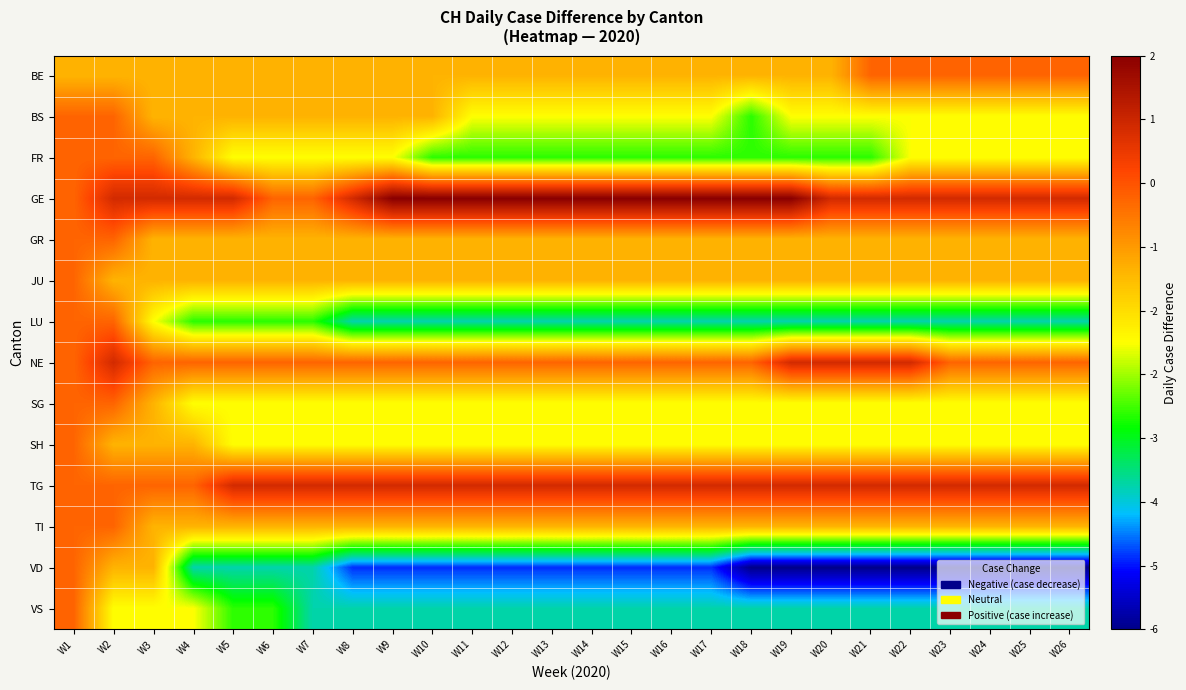

Reading left to right, extract all data points from this chart.

BE: W1=-1	W2=-1	W3=-1	W4=-1	W5=-1	W6=-1	W7=-1	W8=-1	W9=-1	W10=-1	W11=-1	W12=-1	W13=-1	W14=-1	W15=-1	W16=-1	W17=-1	W18=-1	W19=-1	W20=-1	W21=0	W22=0	W23=0	W24=0	W25=0	W26=0
BS: W1=0	W2=0	W3=-1	W4=-1	W5=-1	W6=-1	W7=-1	W8=-1	W9=-1	W10=-1	W11=-2	W12=-2	W13=-2	W14=-2	W15=-2	W16=-2	W17=-2	W18=-3	W19=-2	W20=-2	W21=-2	W22=-2	W23=-2	W24=-2	W25=-2	W26=-2
FR: W1=0	W2=0	W3=0	W4=-1	W5=-2	W6=-2	W7=-2	W8=-2	W9=-2	W10=-3	W11=-3	W12=-3	W13=-3	W14=-3	W15=-3	W16=-3	W17=-3	W18=-3	W19=-3	W20=-3	W21=-3	W22=-2	W23=-2	W24=-2	W25=-2	W26=-2
GE: W1=0	W2=1	W3=1	W4=1	W5=1	W6=0	W7=0	W8=1	W9=2	W10=2	W11=2	W12=2	W13=2	W14=2	W15=2	W16=2	W17=2	W18=2	W19=2	W20=1	W21=1	W22=1	W23=1	W24=1	W25=1	W26=1
GR: W1=0	W2=0	W3=-1	W4=-1	W5=-1	W6=-1	W7=-1	W8=-1	W9=-1	W10=-1	W11=-1	W12=-1	W13=-1	W14=-1	W15=-1	W16=-1	W17=-1	W18=-1	W19=-1	W20=-1	W21=-1	W22=-1	W23=-1	W24=-1	W25=-1	W26=-1
JU: W1=0	W2=-1	W3=-1	W4=-1	W5=-1	W6=-1	W7=-1	W8=-1	W9=-1	W10=-1	W11=-1	W12=-1	W13=-1	W14=-1	W15=-1	W16=-1	W17=-1	W18=-1	W19=-1	W20=-1	W21=-1	W22=-1	W23=-1	W24=-1	W25=-1	W26=-1
LU: W1=0	W2=0	W3=-2	W4=-3	W5=-3	W6=-3	W7=-3	W8=-4	W9=-4	W10=-4	W11=-4	W12=-4	W13=-4	W14=-4	W15=-4	W16=-4	W17=-4	W18=-4	W19=-4	W20=-4	W21=-4	W22=-4	W23=-4	W24=-4	W25=-4	W26=-4
NE: W1=0	W2=1	W3=0	W4=0	W5=0	W6=0	W7=0	W8=0	W9=0	W10=0	W11=0	W12=0	W13=0	W14=0	W15=0	W16=0	W17=0	W18=0	W19=1	W20=1	W21=1	W22=1	W23=0	W24=0	W25=0	W26=0
SG: W1=0	W2=0	W3=-1	W4=-2	W5=-2	W6=-2	W7=-2	W8=-2	W9=-2	W10=-2	W11=-2	W12=-2	W13=-2	W14=-2	W15=-2	W16=-2	W17=-2	W18=-2	W19=-2	W20=-2	W21=-2	W22=-2	W23=-2	W24=-2	W25=-2	W26=-2
SH: W1=0	W2=-1	W3=-1	W4=-1	W5=-2	W6=-2	W7=-2	W8=-2	W9=-2	W10=-2	W11=-2	W12=-2	W13=-2	W14=-2	W15=-2	W16=-2	W17=-2	W18=-2	W19=-2	W20=-2	W21=-2	W22=-2	W23=-2	W24=-2	W25=-2	W26=-2
TG: W1=0	W2=0	W3=0	W4=0	W5=1	W6=1	W7=1	W8=1	W9=1	W10=1	W11=1	W12=1	W13=1	W14=1	W15=1	W16=1	W17=1	W18=1	W19=1	W20=1	W21=1	W22=1	W23=1	W24=1	W25=1	W26=1
TI: W1=0	W2=0	W3=-1	W4=-1	W5=-1	W6=-1	W7=-1	W8=-1	W9=-1	W10=-1	W11=-1	W12=-1	W13=-1	W14=-1	W15=-1	W16=-1	W17=-1	W18=-1	W19=-1	W20=-1	W21=-1	W22=-1	W23=-1	W24=-1	W25=-1	W26=-1
VD: W1=0	W2=-1	W3=-1	W4=-4	W5=-4	W6=-4	W7=-4	W8=-5	W9=-5	W10=-5	W11=-5	W12=-5	W13=-5	W14=-5	W15=-5	W16=-5	W17=-5	W18=-6	W19=-6	W20=-6	W21=-6	W22=-6	W23=-6	W24=-6	W25=-6	W26=-6
VS: W1=0	W2=-2	W3=-2	W4=-2	W5=-3	W6=-3	W7=-4	W8=-4	W9=-4	W10=-4	W11=-4	W12=-4	W13=-4	W14=-4	W15=-4	W16=-4	W17=-4	W18=-4	W19=-4	W20=-4	W21=-4	W22=-4	W23=-4	W24=-4	W25=-4	W26=-4